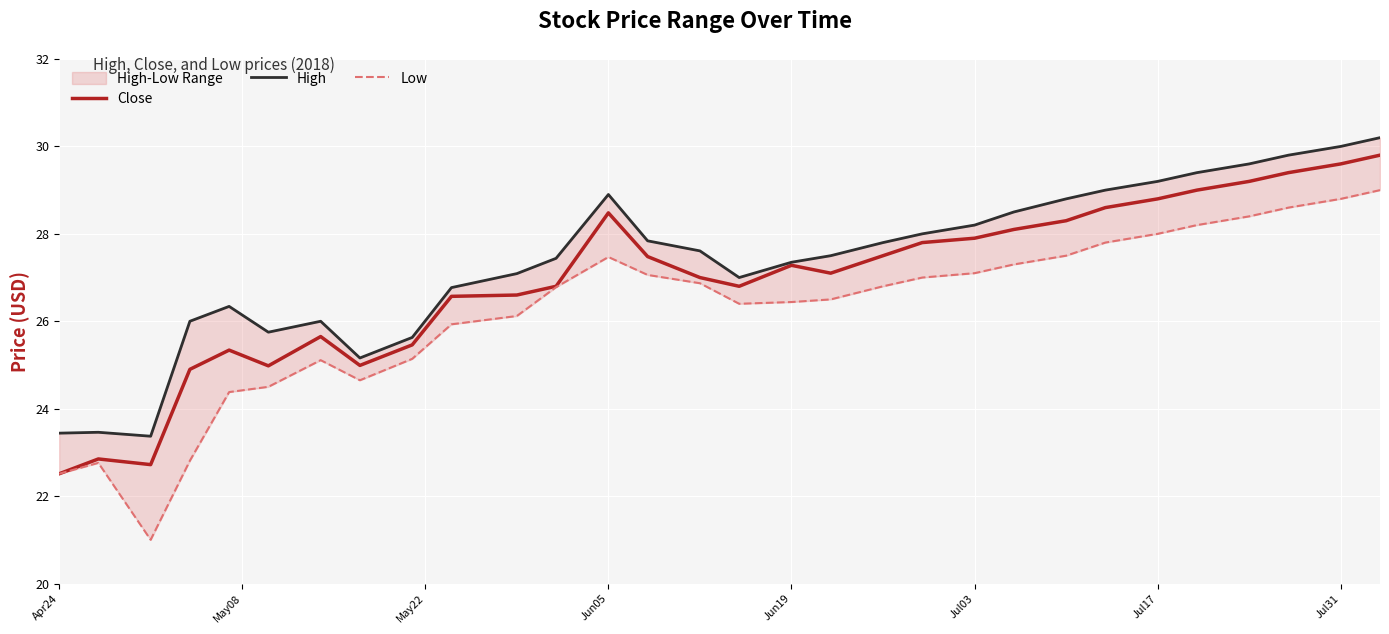

How many lines are shown in the chart?

3